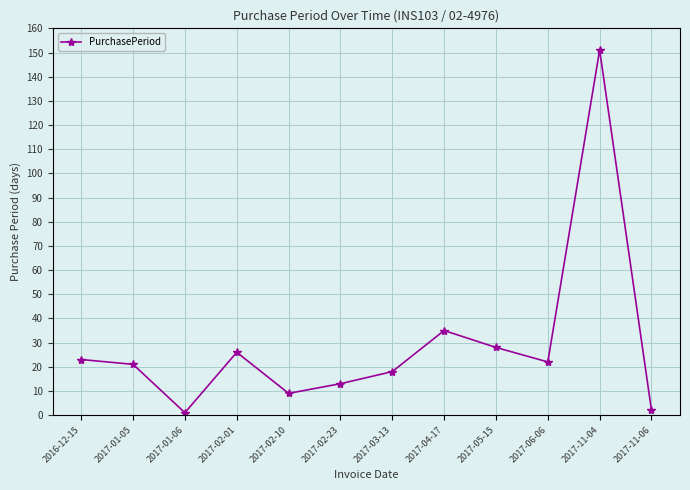

True or false: the data has more than 1 interior local peaks.

True